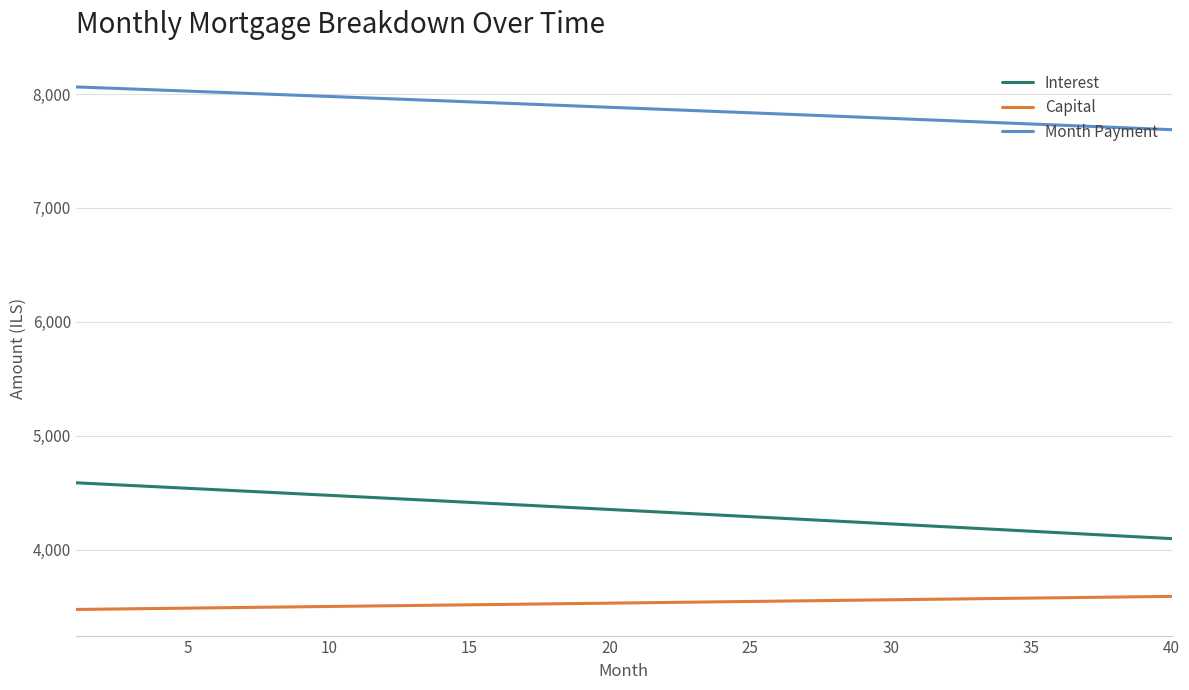

What is the smallest value displayed?

3475.1